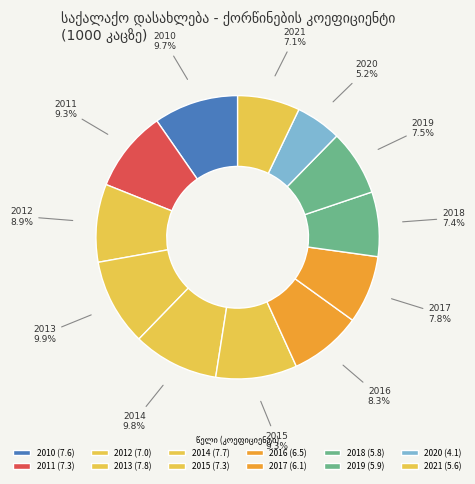

To the nearest percent, what is the difference between the largest and smallest slice percentages?

5%